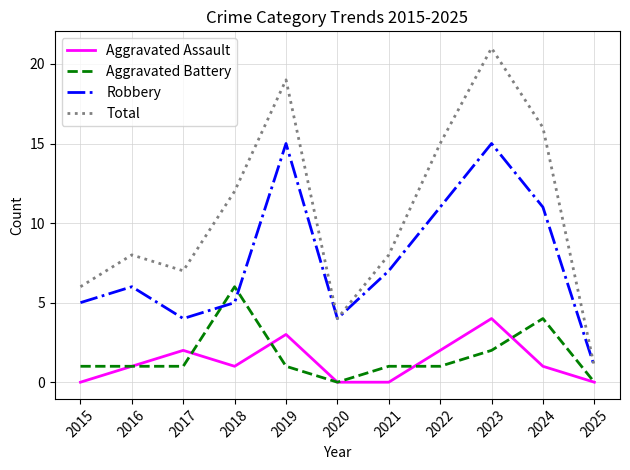

What is the difference between the maximum and minimum values in the Robbery series?

14